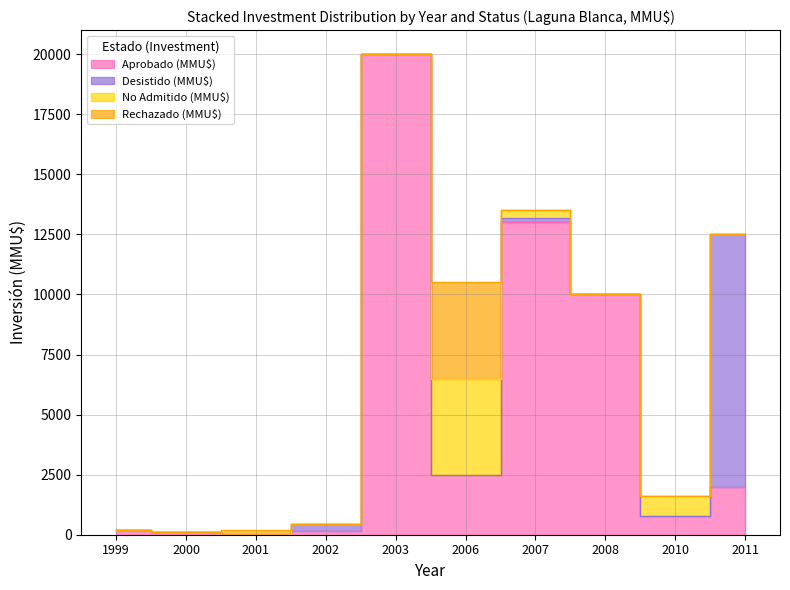

Rank the series at 2006 from highest to lowest value.

No Admitido (MMU$), Rechazado (MMU$), Aprobado (MMU$), Desistido (MMU$)